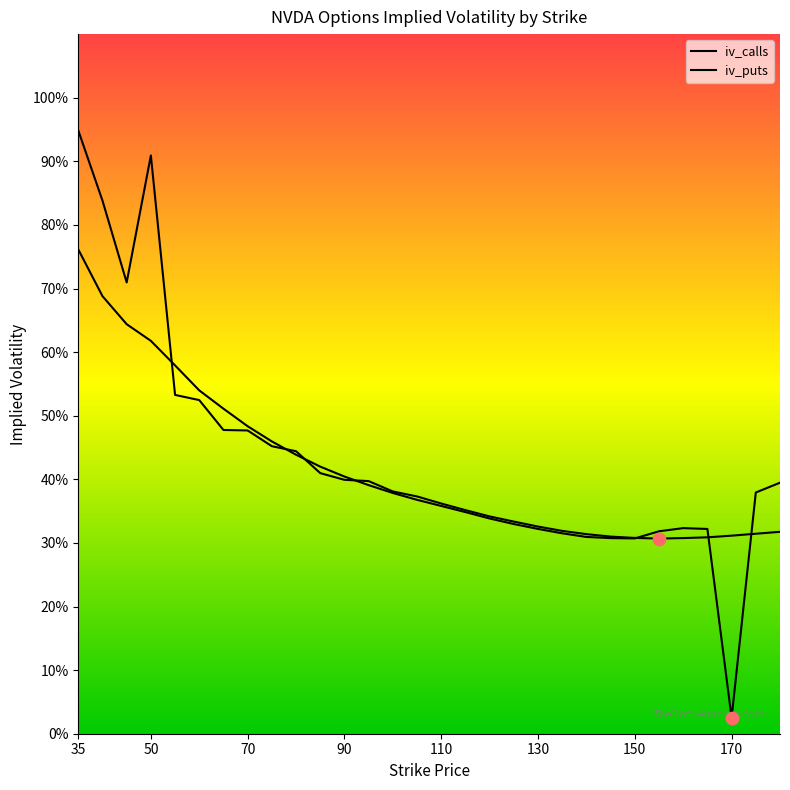

Which series contains the lowest Y value?

iv_puts